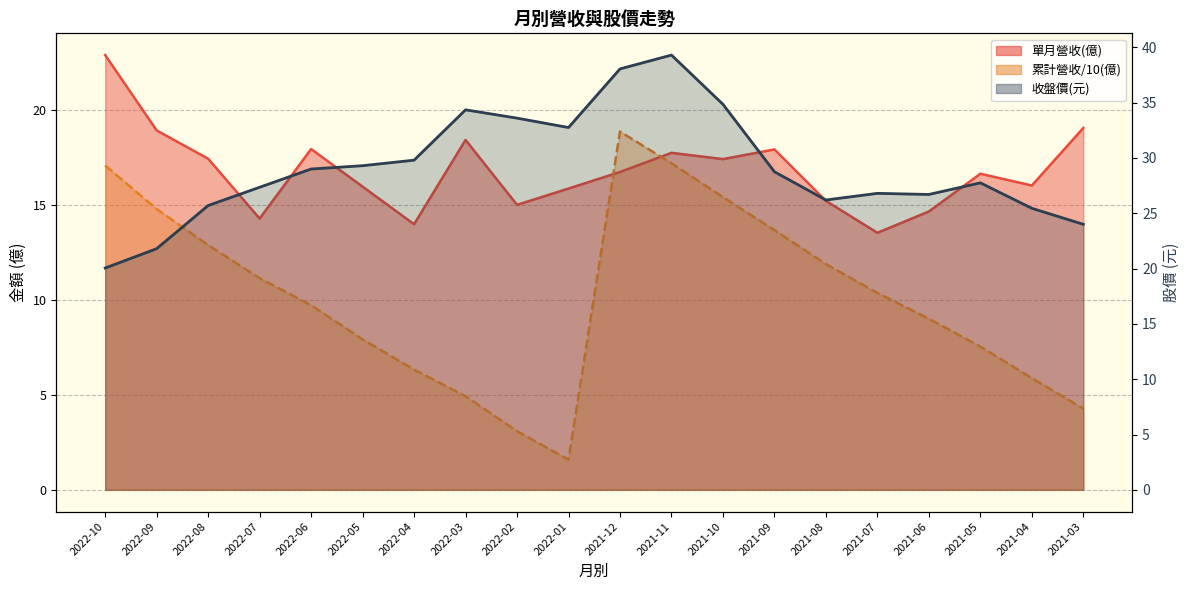

True or false: 累計營收(億) has a value of 3.2 at 2021-08.

False